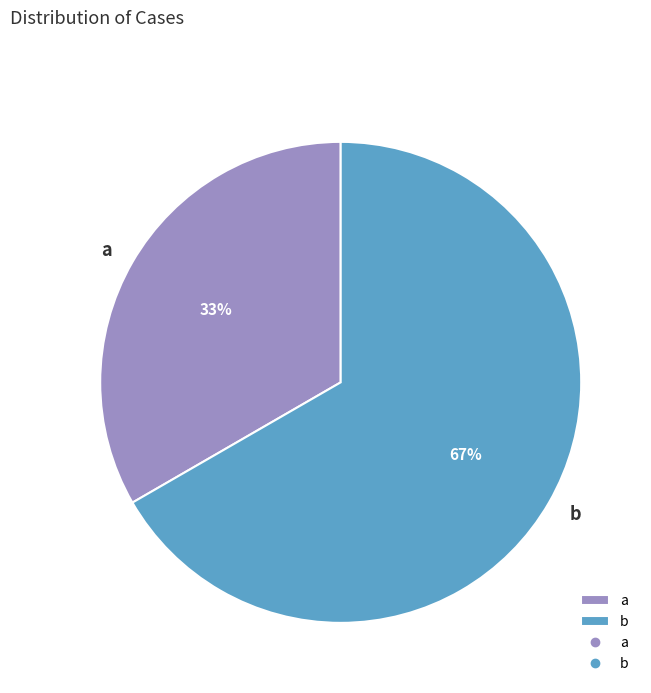

What is the majority slice?

b